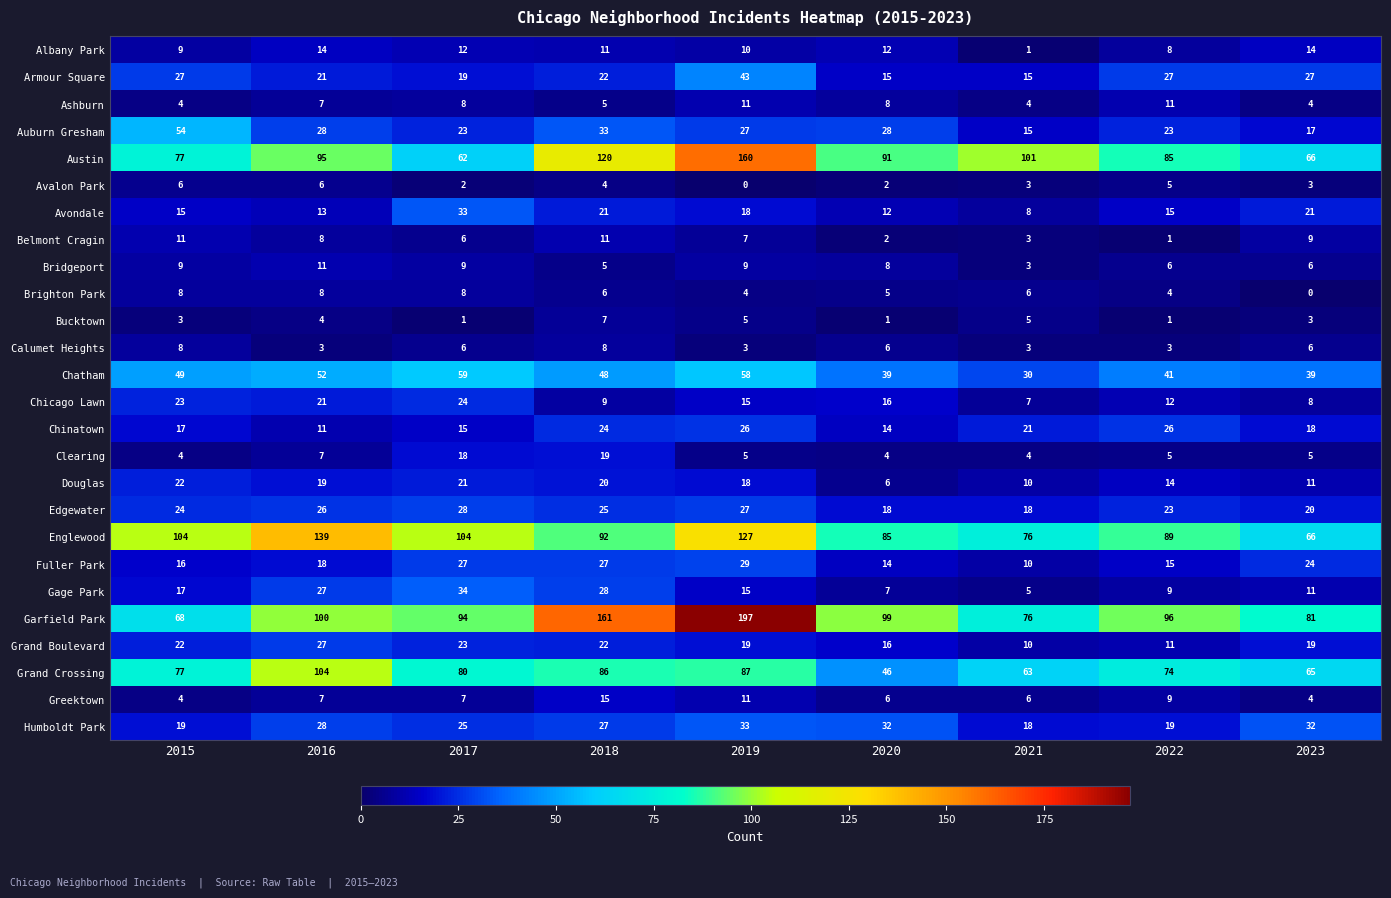

Which category has the lowest value in the Grand Crossing series?

2020